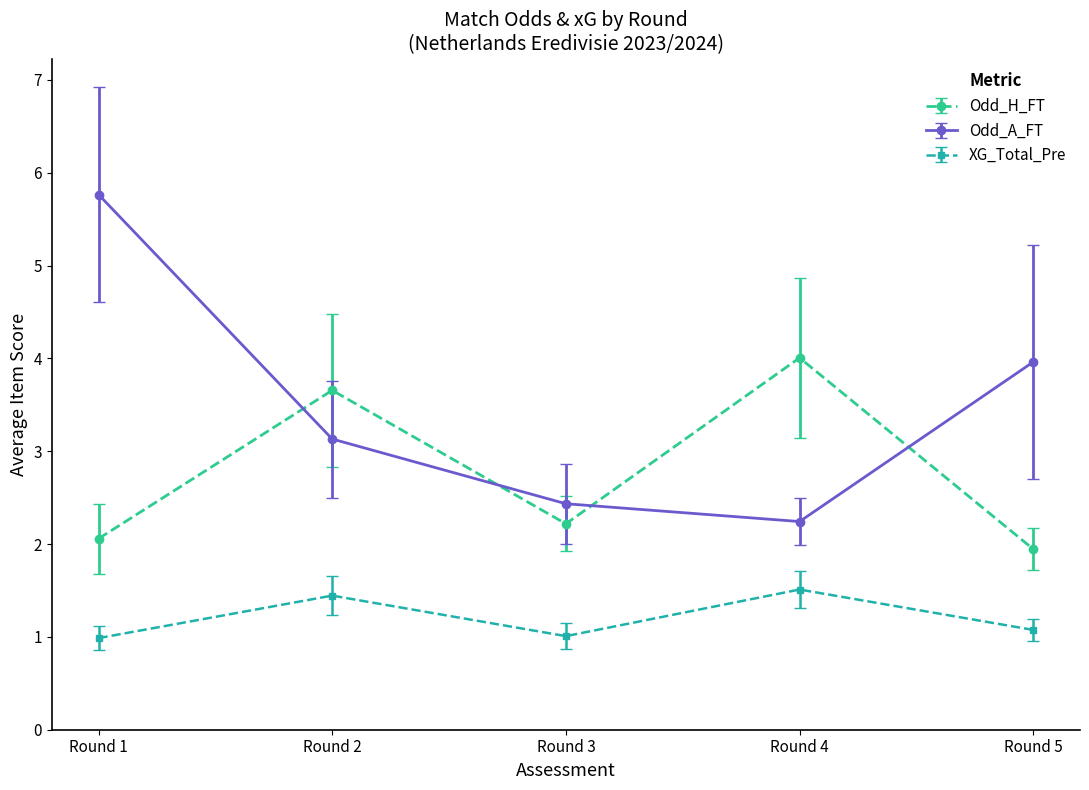

List the series in order of their overall mean, lowest first.

XG_Total_Pre, Odd_H_FT, Odd_A_FT